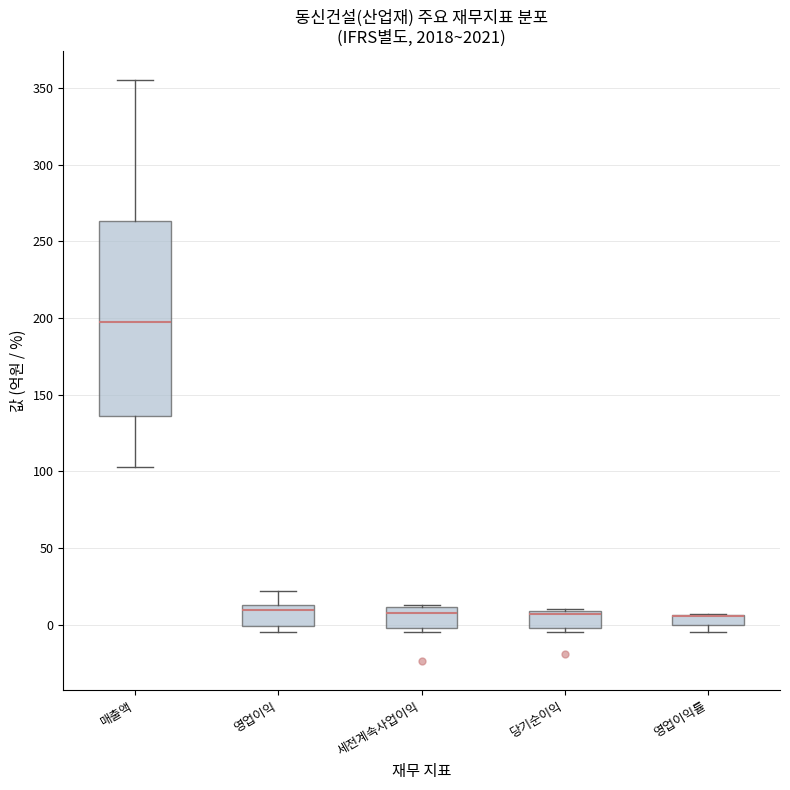

Comparing the boxes themselves (not the whiskers), which one is the tallest?

매출액